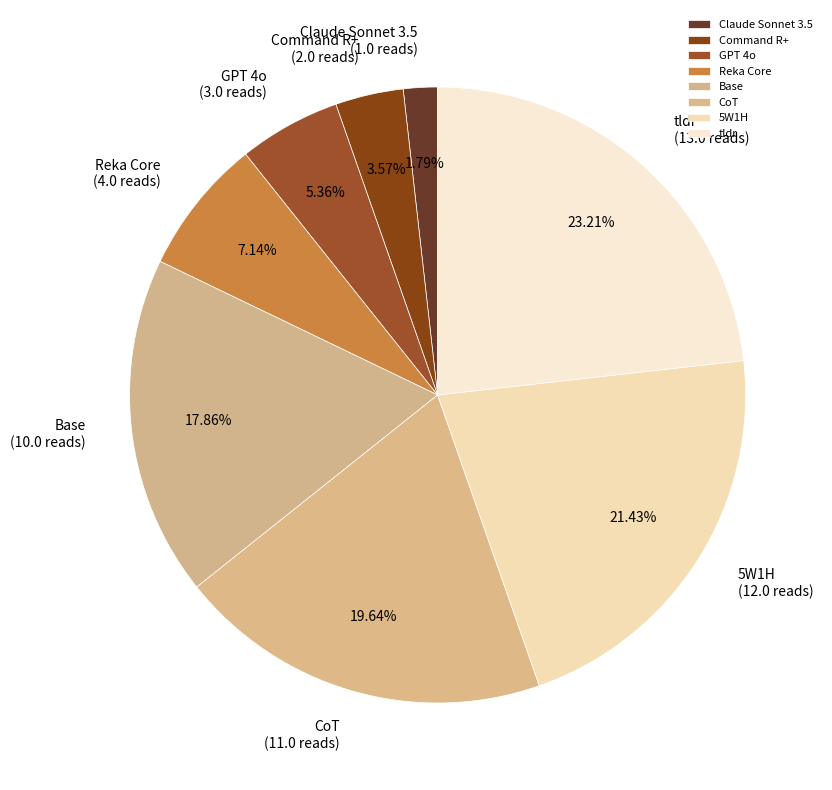

Between Claude Sonnet 3.5 and Command R+, which is larger?

Command R+